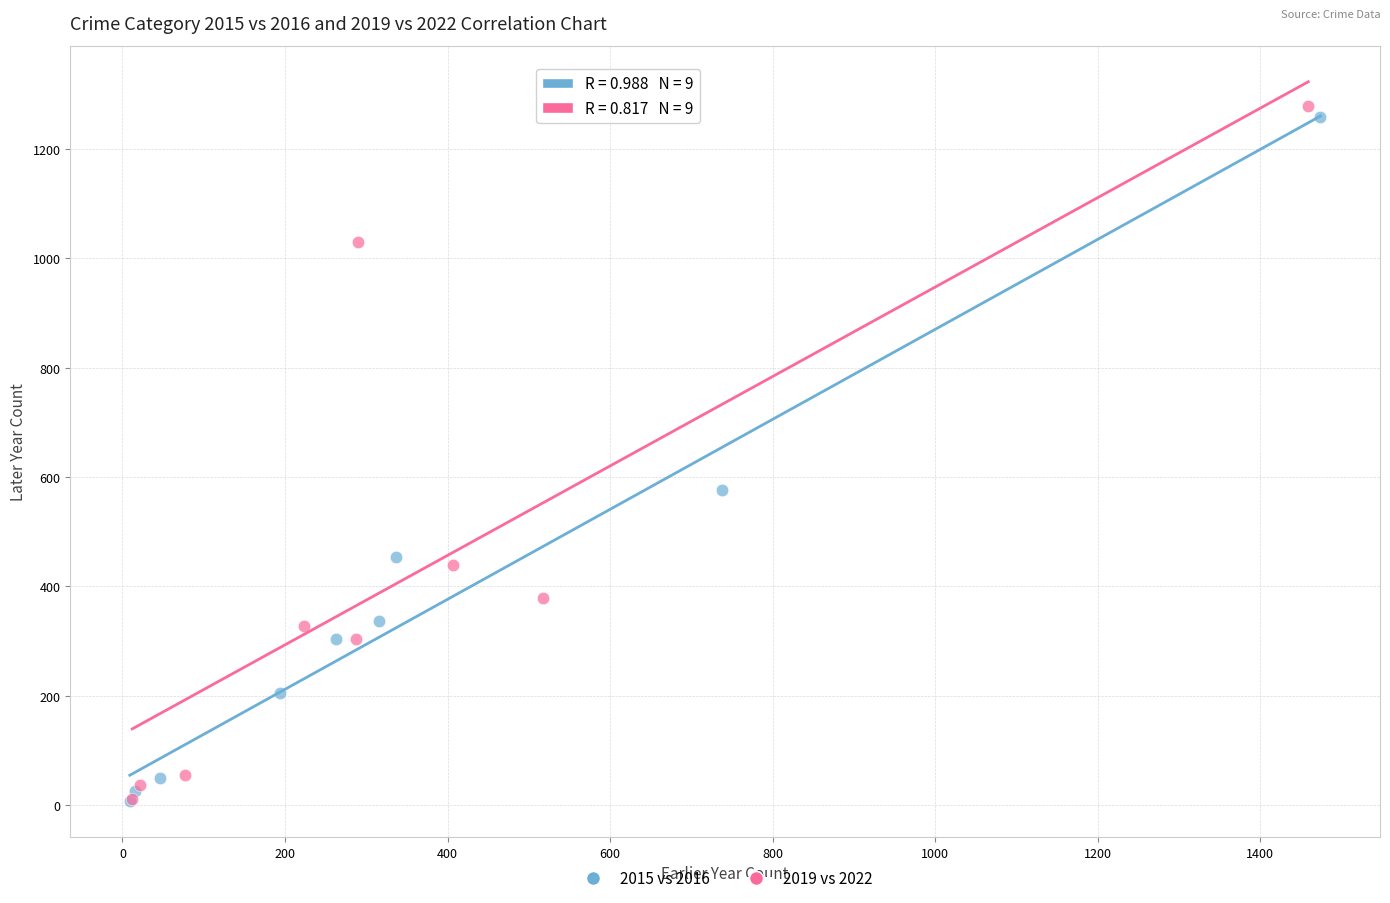

Which series has the largest Y range (max minus min)?

2019 vs 2022